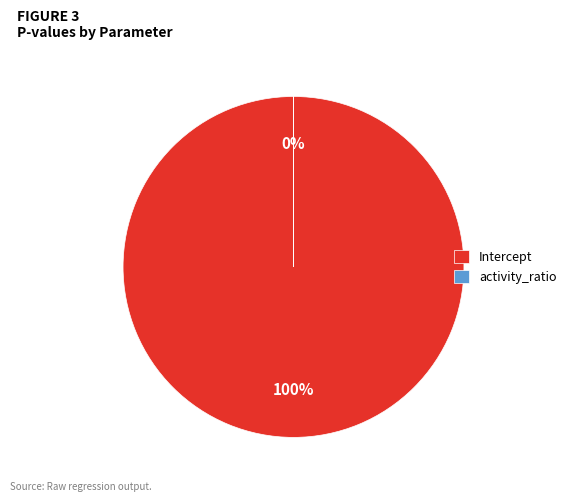

To the nearest percent, what is the difference between the largest and smallest slice percentages?

100%